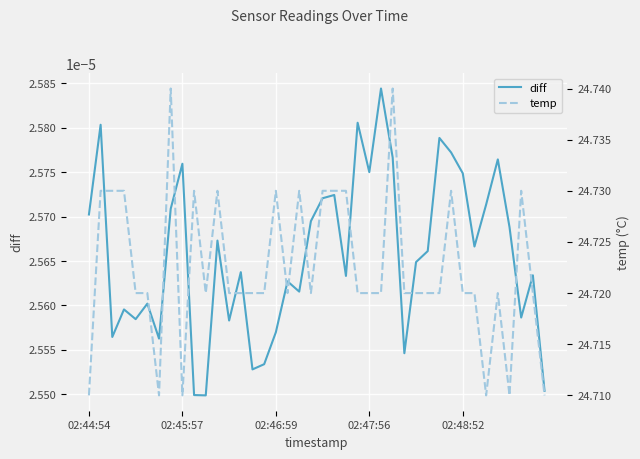

Where is temp nearest to the value 24?

02:44:54